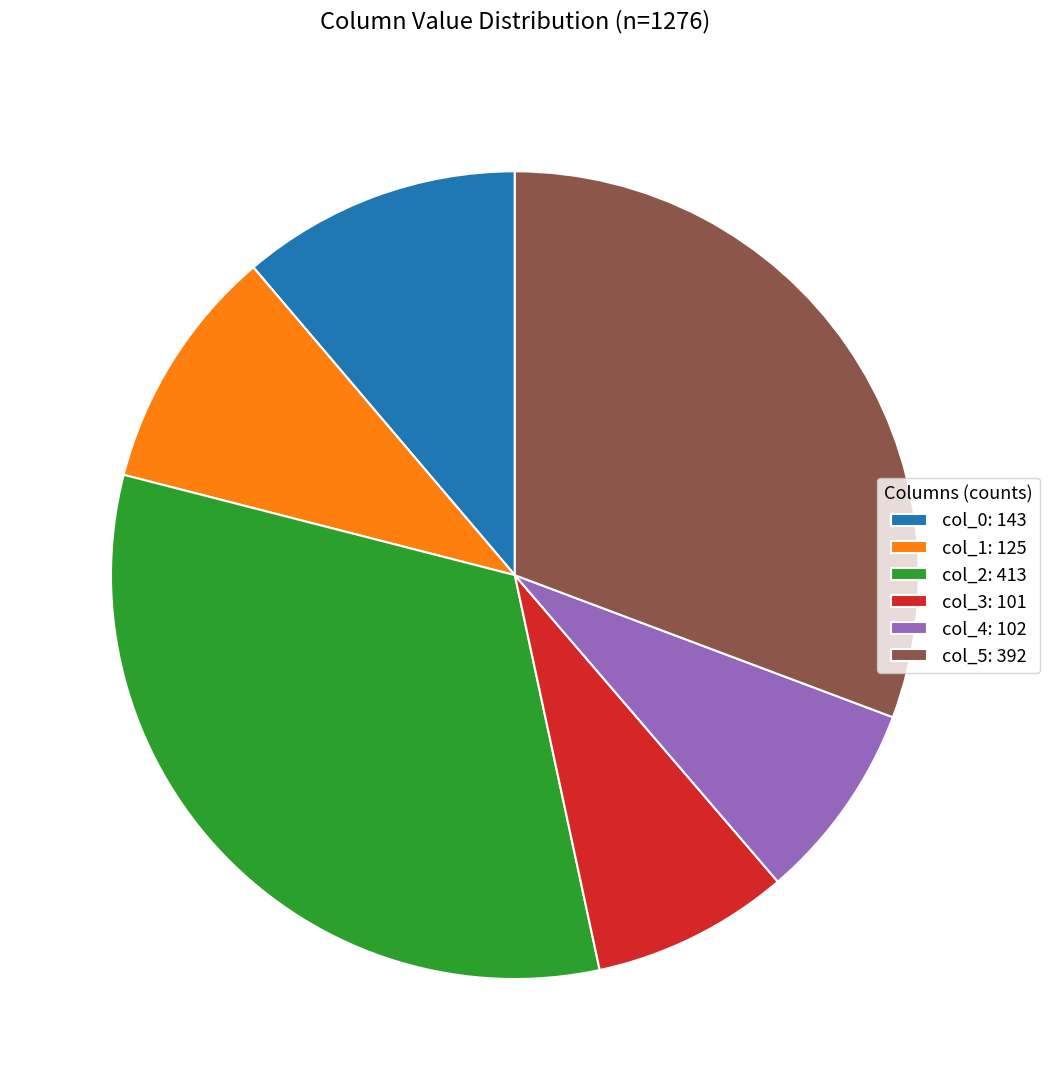

Which slice is the largest?

col_2